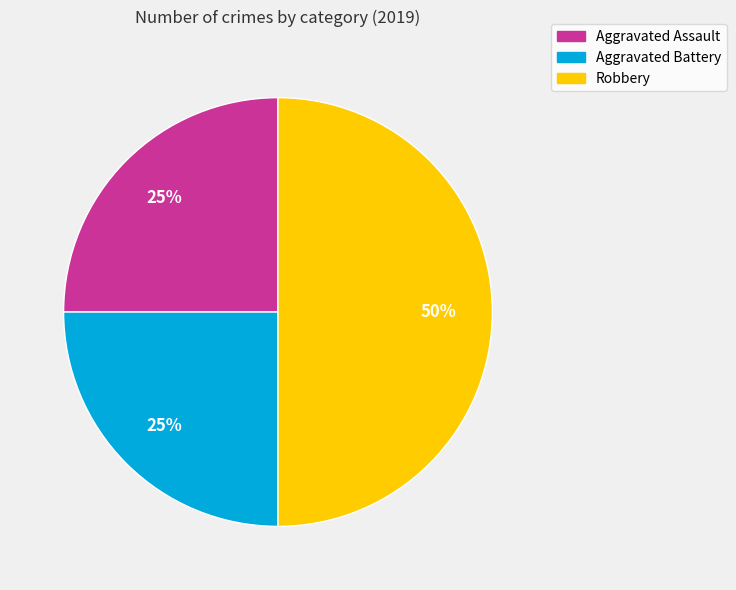

Which slice is the largest?

Robbery